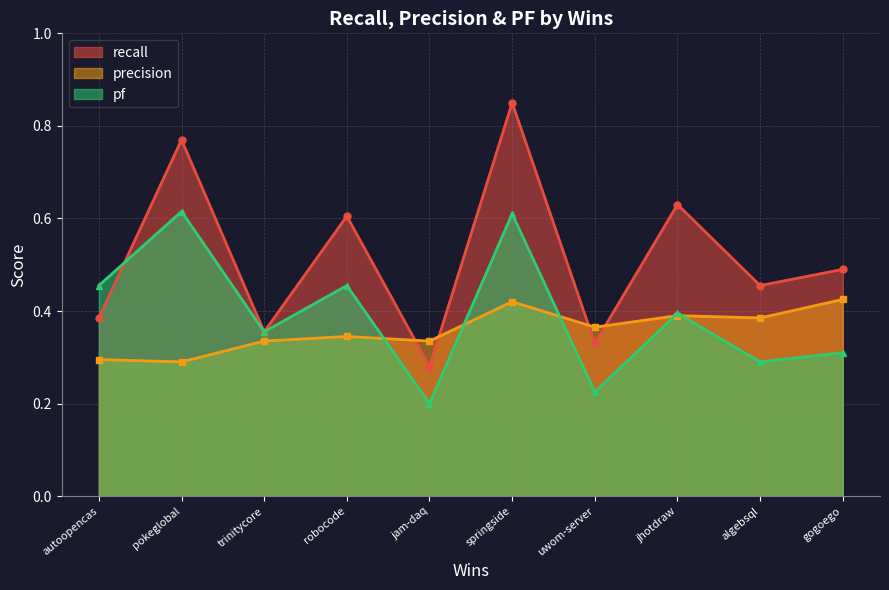

Rank the series by their maximum value, from lowest to highest.

precision, pf, recall